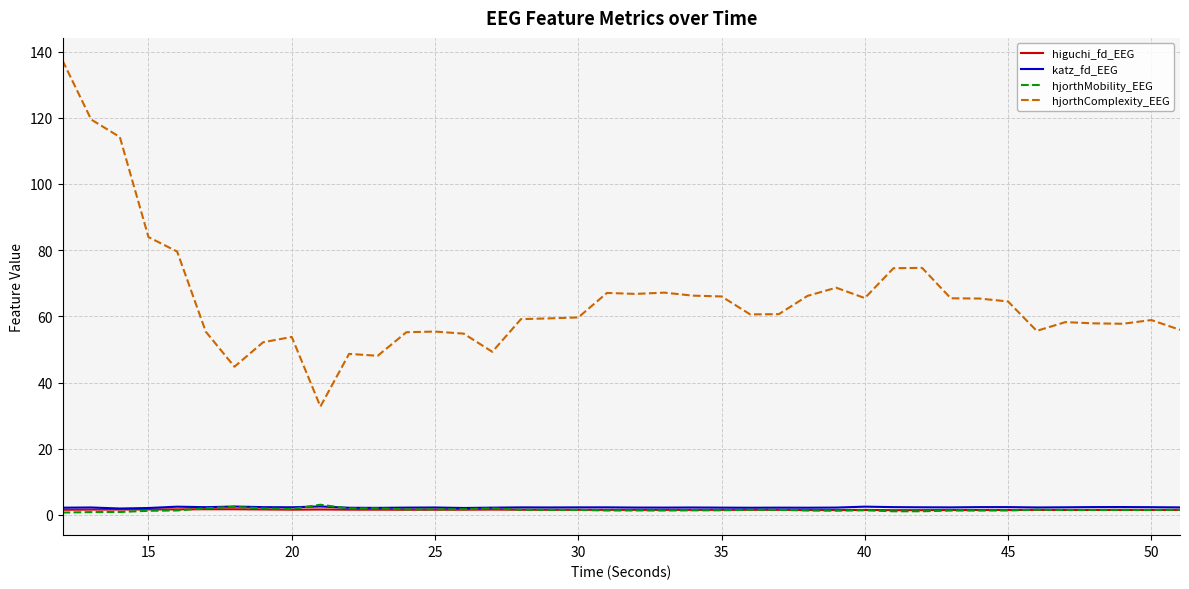

Which series has the largest range (max minus min)?

hjorthComplexity_EEG